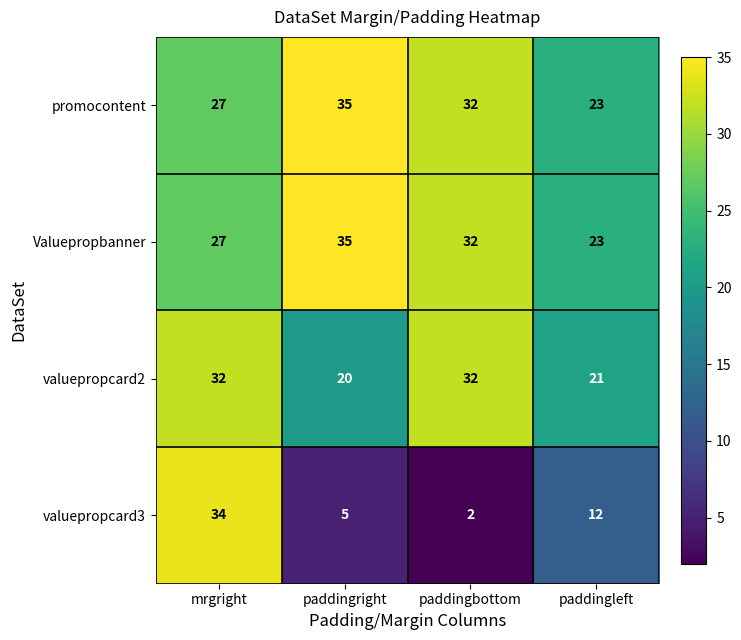

What is the difference between the highest and lowest values at paddingleft?

11